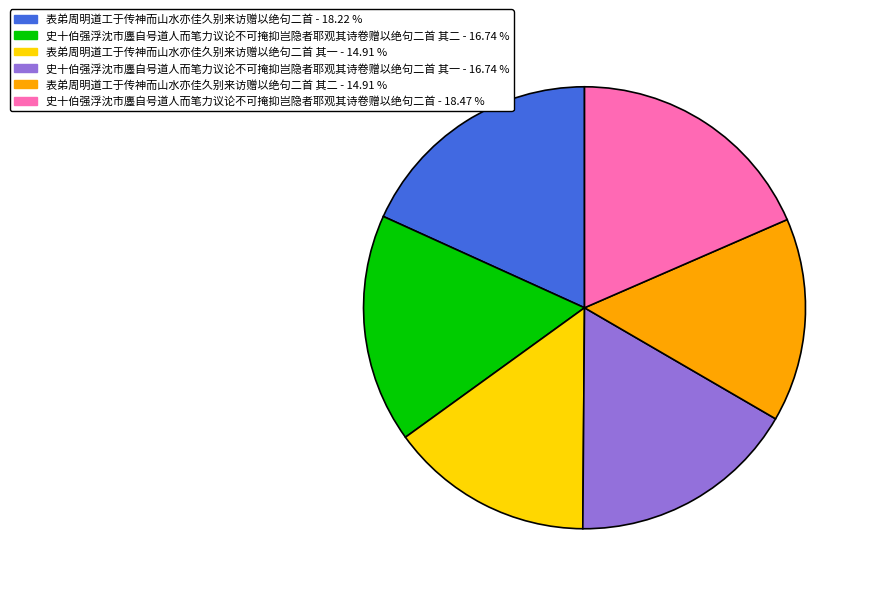

Is there a majority slice in this chart?

No